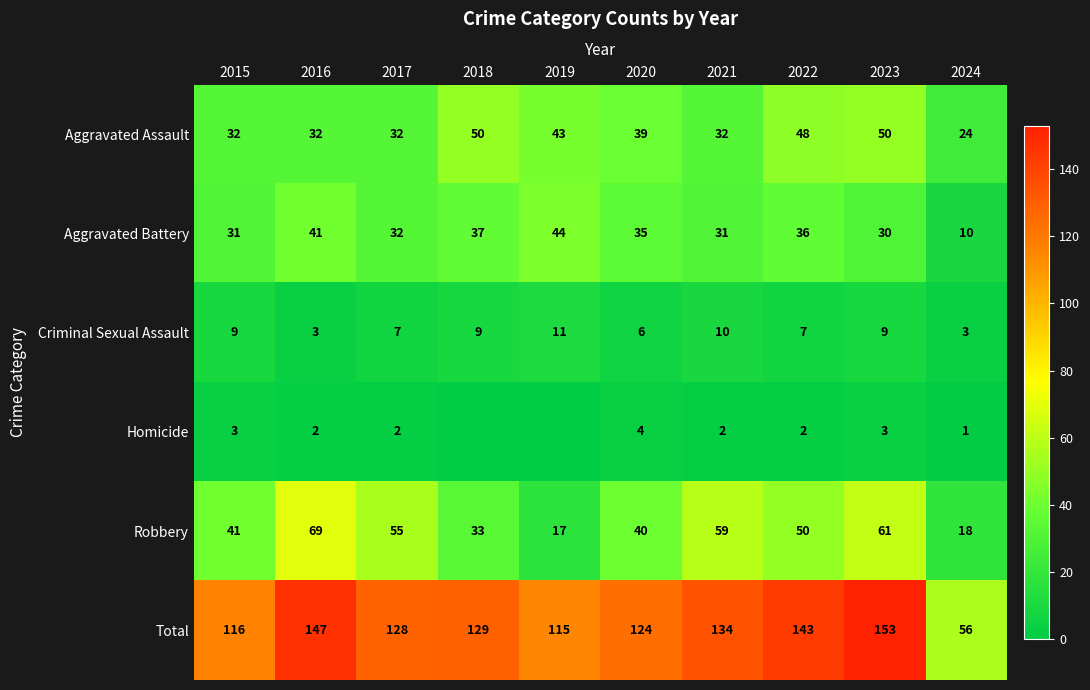

List the labels in order of Total value, largest first.

2023, 2016, 2022, 2021, 2018, 2017, 2020, 2015, 2019, 2024